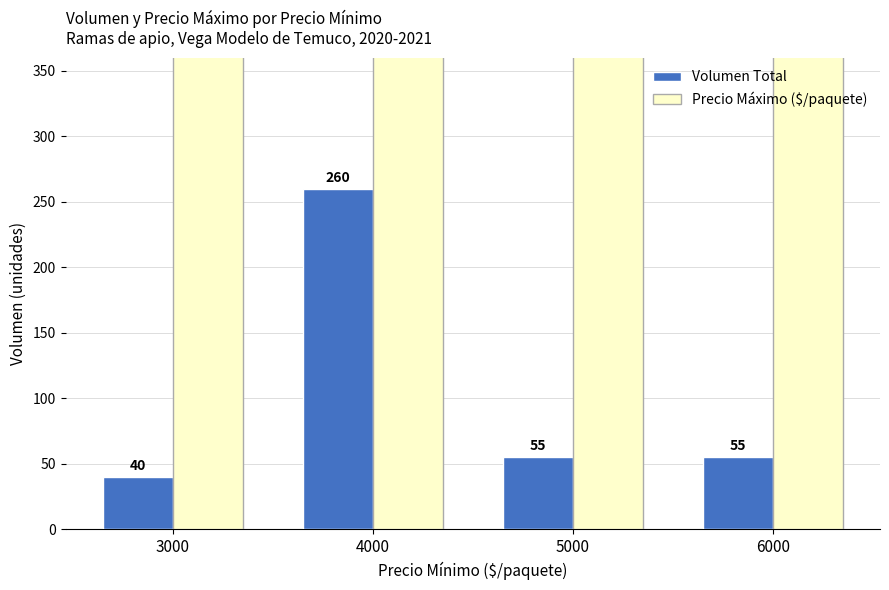

Rank the categories by Precio Máximo ($/paquete) value from lowest to highest.

3000, 4000, 5000, 6000